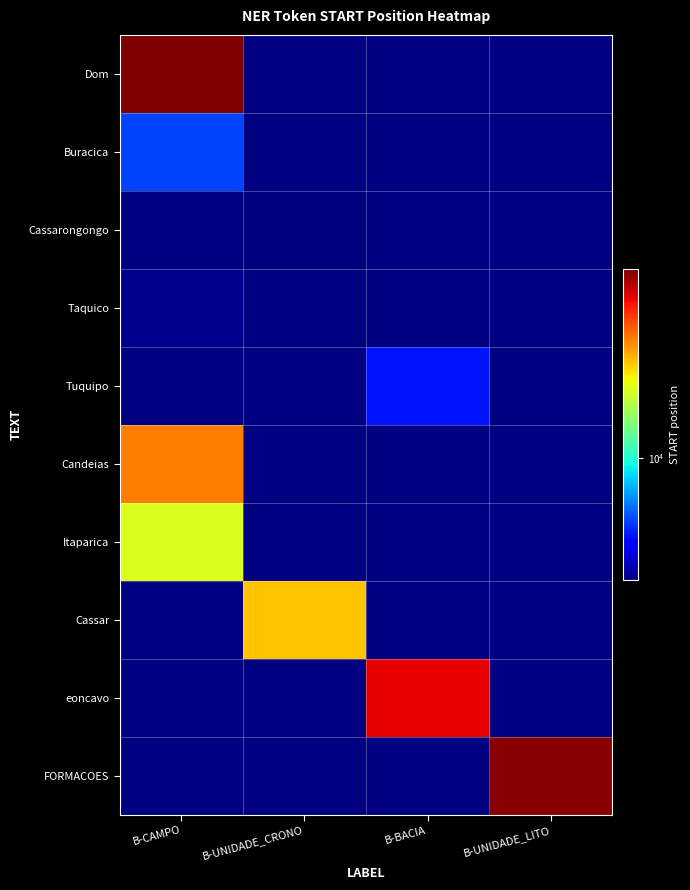

Reading right to left, transcribe all the data shown in this chart.

Dom: B-UNIDADE_LITO=0	B-BACIA=0	B-UNIDADE_CRONO=0	B-CAMPO=43462
Buracica: B-UNIDADE_LITO=0	B-BACIA=0	B-UNIDADE_CRONO=0	B-CAMPO=6172
Cassarongongo: B-UNIDADE_LITO=0	B-BACIA=0	B-UNIDADE_CRONO=3886	B-CAMPO=0
Taquico: B-UNIDADE_LITO=0	B-BACIA=0	B-UNIDADE_CRONO=0	B-CAMPO=4003
Tuquipo: B-UNIDADE_LITO=0	B-BACIA=5514	B-UNIDADE_CRONO=0	B-CAMPO=0
Candeias: B-UNIDADE_LITO=0	B-BACIA=0	B-UNIDADE_CRONO=0	B-CAMPO=25289
Itaparica: B-UNIDADE_LITO=0	B-BACIA=0	B-UNIDADE_CRONO=0	B-CAMPO=17088
Cassar: B-UNIDADE_LITO=0	B-BACIA=0	B-UNIDADE_CRONO=21174	B-CAMPO=0
eoncavo: B-UNIDADE_LITO=0	B-BACIA=34843	B-UNIDADE_CRONO=0	B-CAMPO=0
FORMACOES: B-UNIDADE_LITO=42436	B-BACIA=0	B-UNIDADE_CRONO=0	B-CAMPO=0